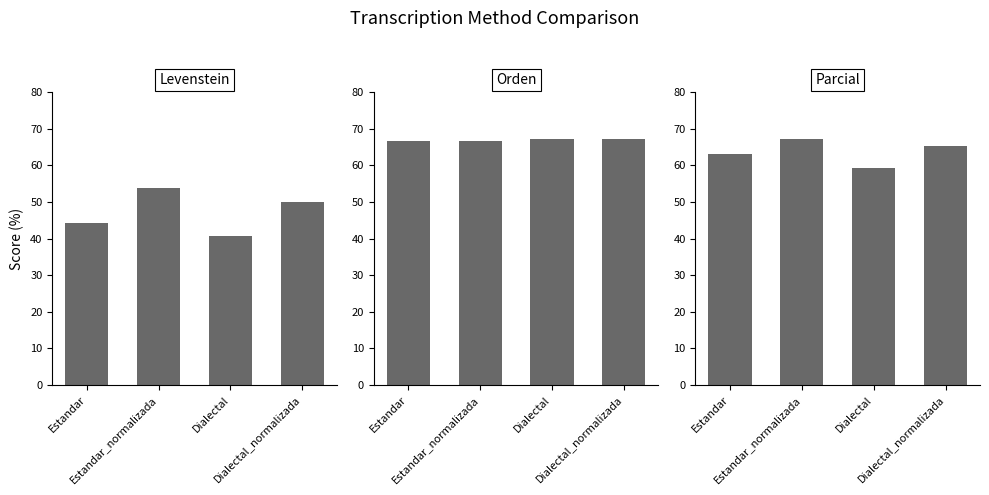

What is the spread (max minus min) of values at Estandar_normalizada?

13.6